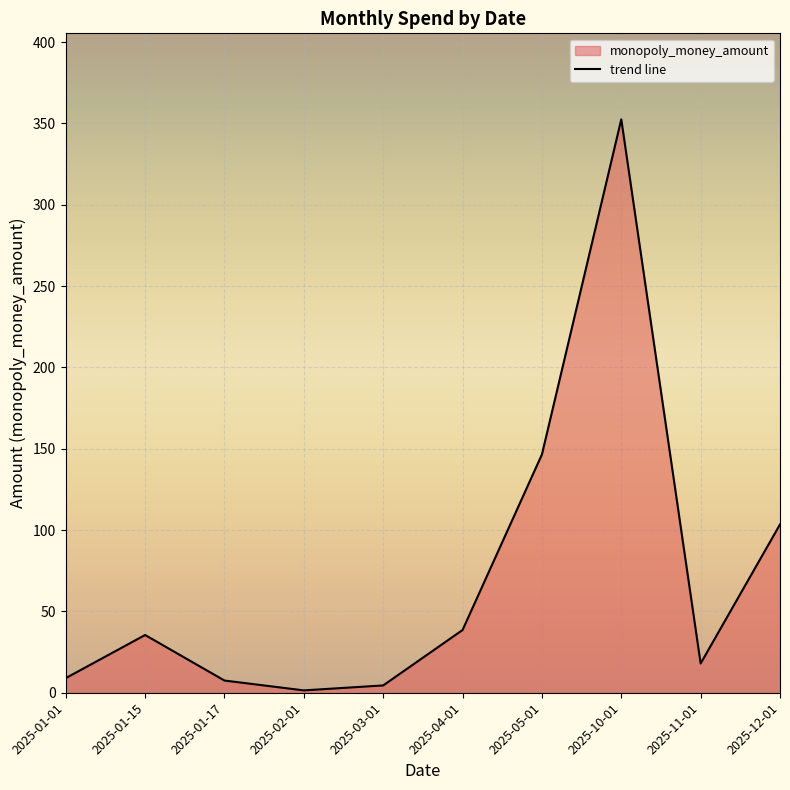

What is the difference between the values at 2025-11-01 and 2025-01-01?

9.0